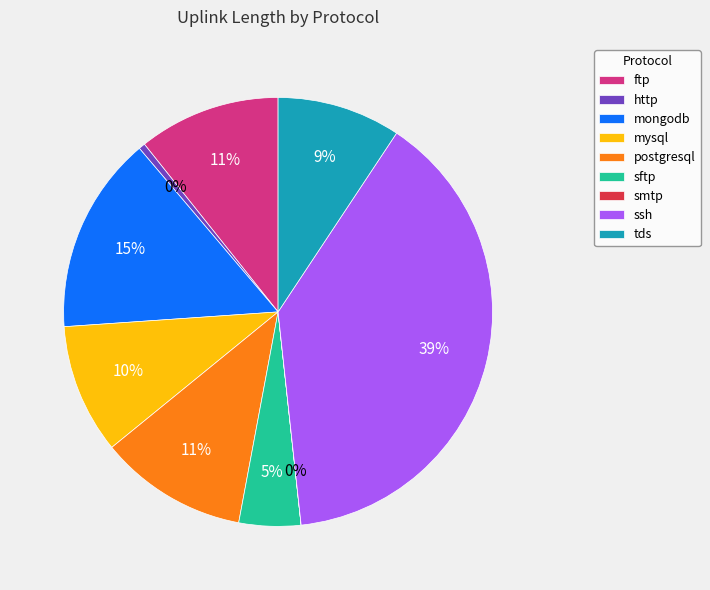

True or false: mysql accounts for 10% of the total.

True